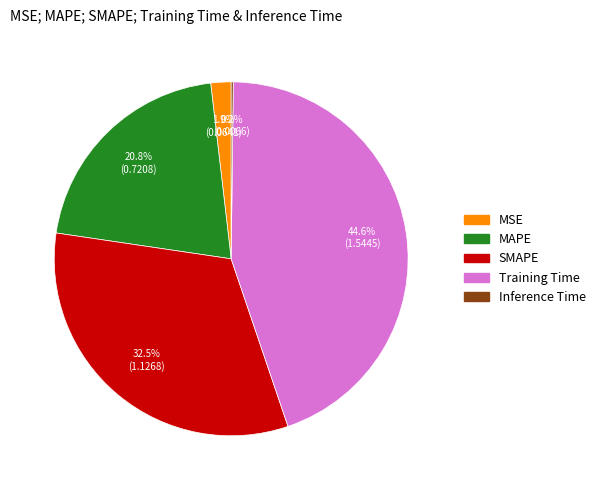

How much of the chart is everything except SMAPE?

67.5%